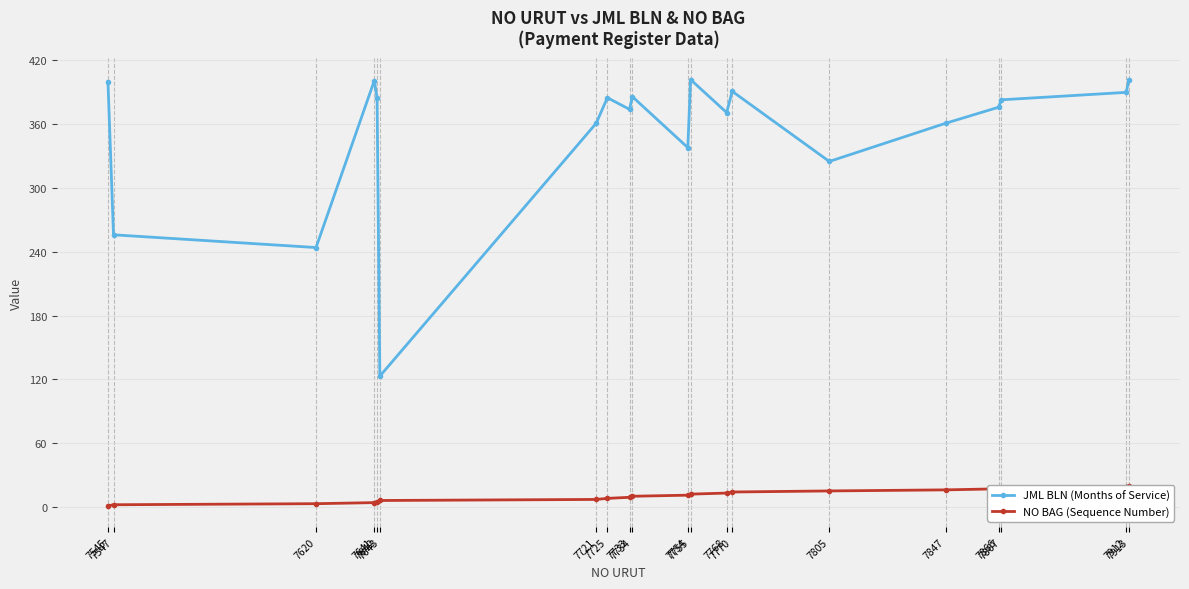

How many values in the JML BLN (Months of Service) series exceed 383?

9